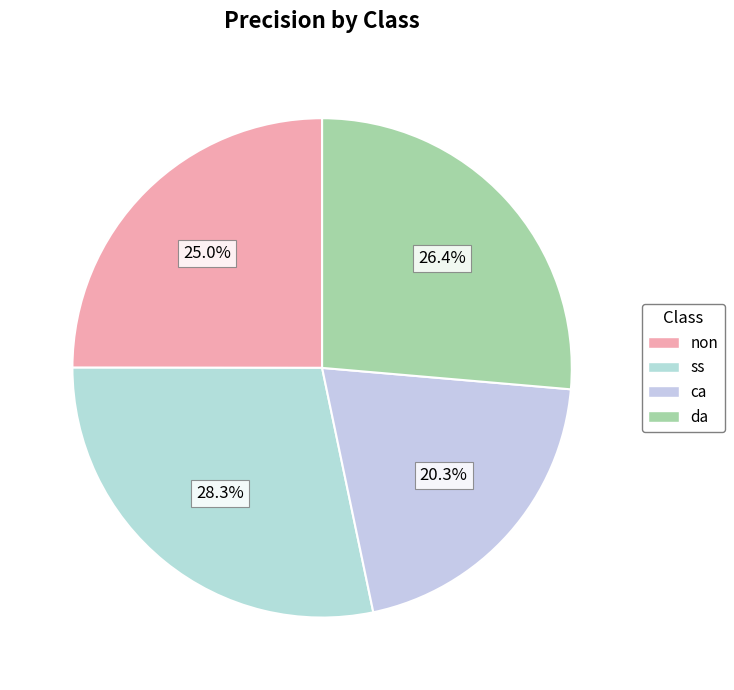

How many segments does this pie chart have?

4